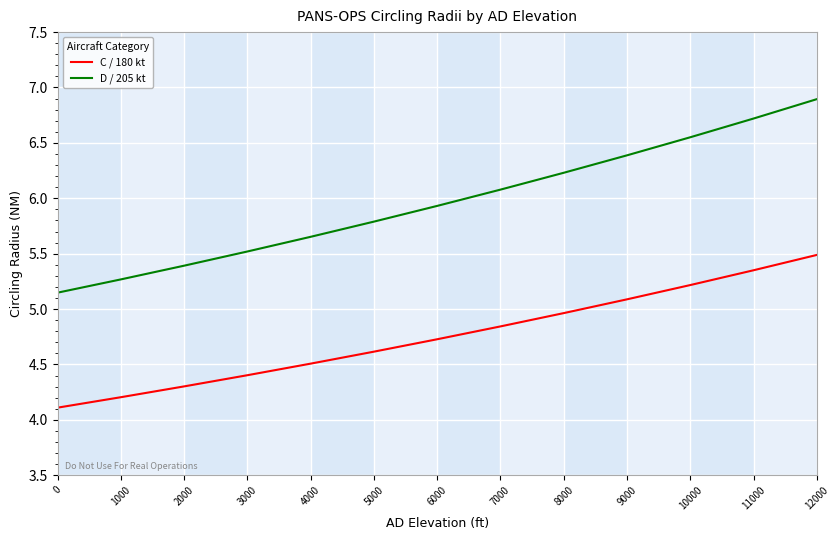

Does the chart have visible grid lines?

Yes